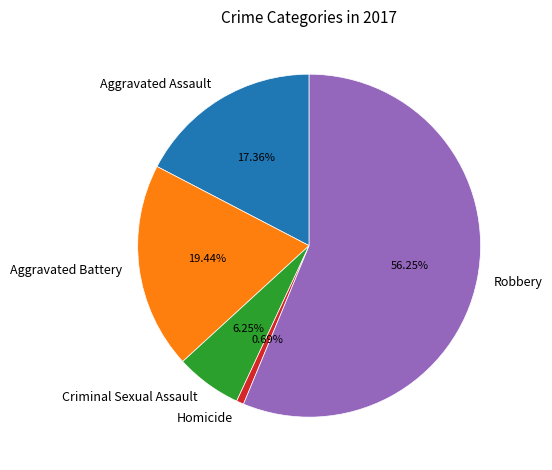

Is it true that Homicide is 1% of the pie?

True